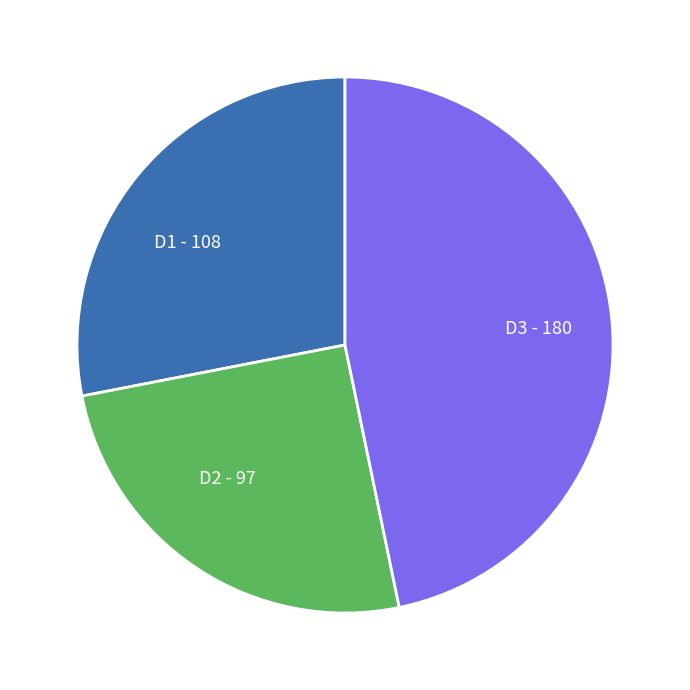

Do D1 and D2 together represent more than half of the pie?

Yes